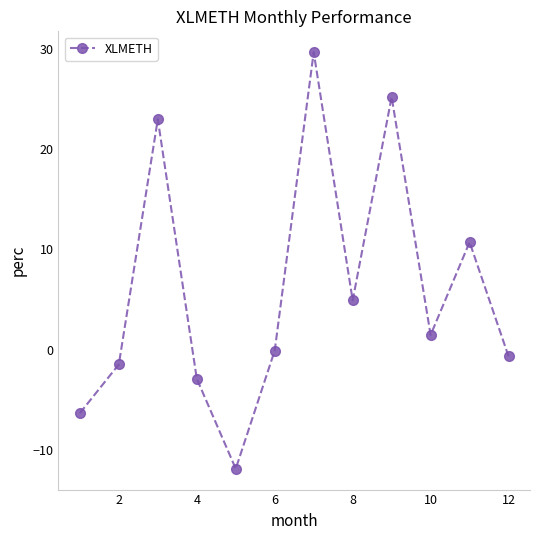

What is the minimum value shown in the chart?

-11.9